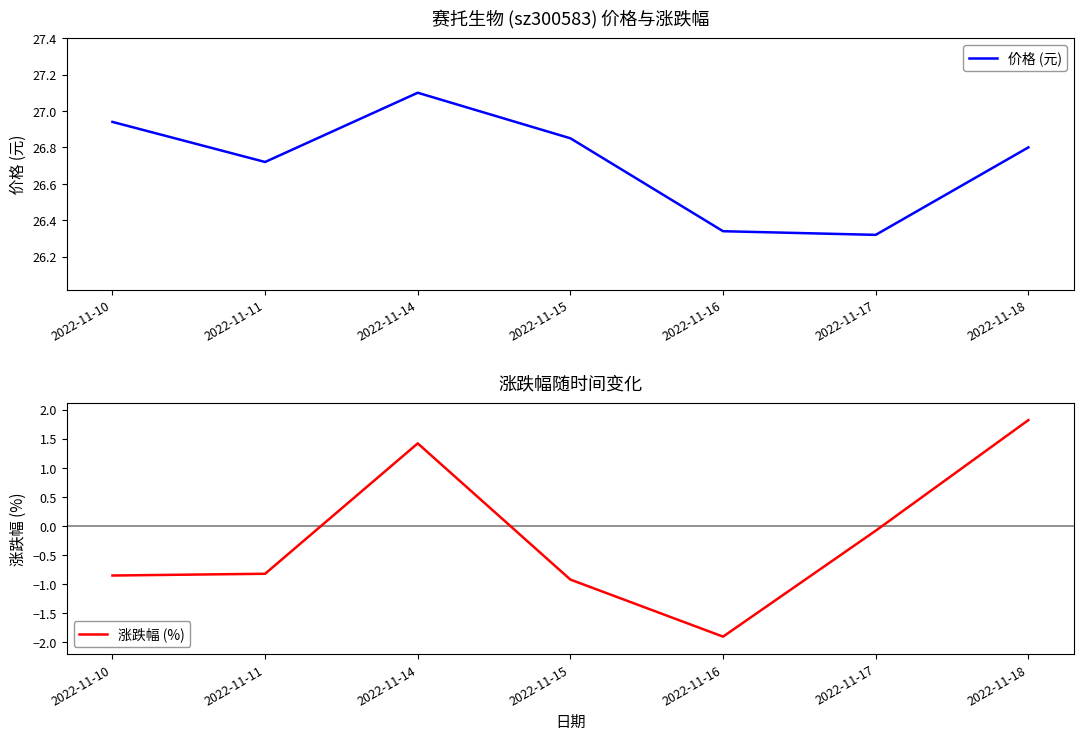

What is the sum of all 涨跌幅 (%) values?

-1.3